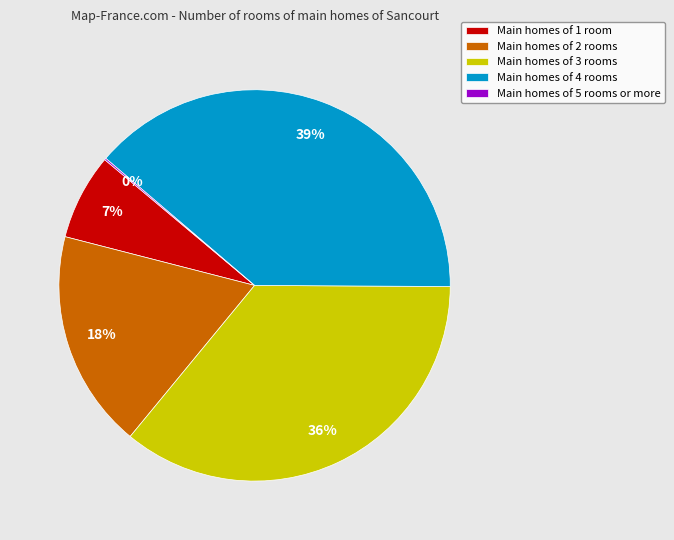

Which has a higher value, Main homes of 4 rooms or Main homes of 3 rooms?

Main homes of 4 rooms